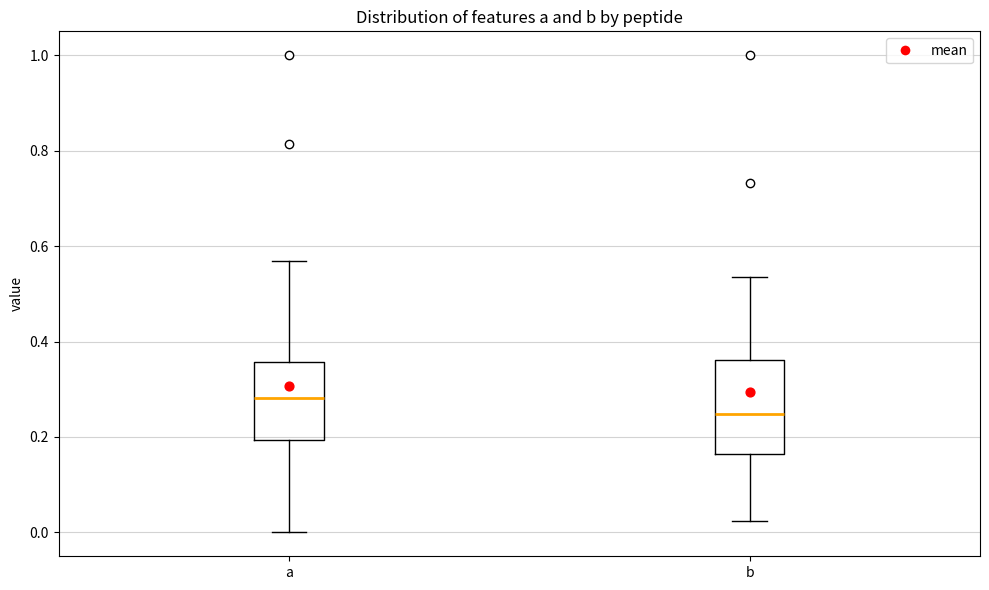

Which box is the tallest, from its lower edge to its upper edge?

b